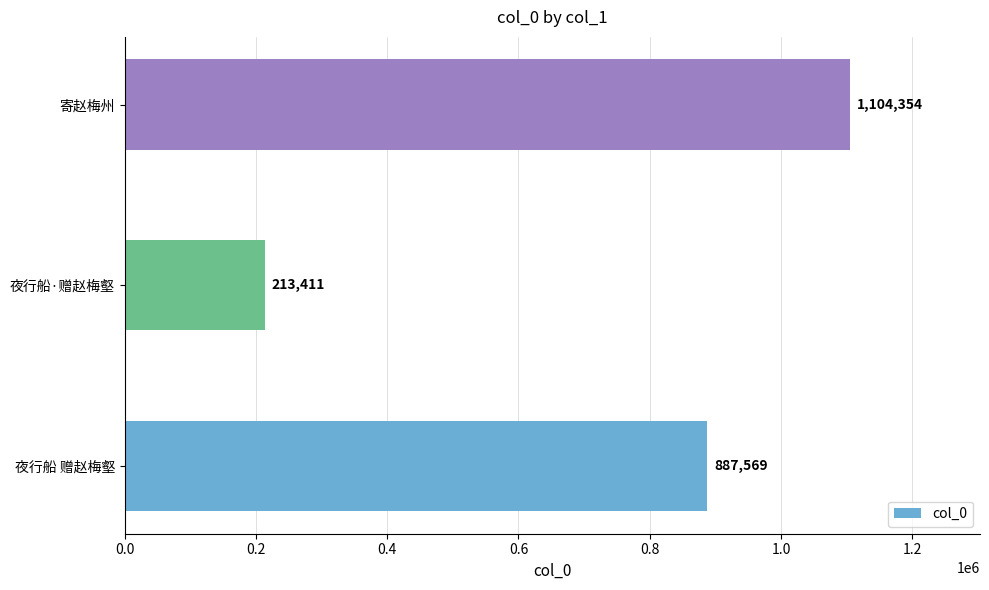

Is it true that the value at 夜行船 赠赵梅壑 is 520554?

False